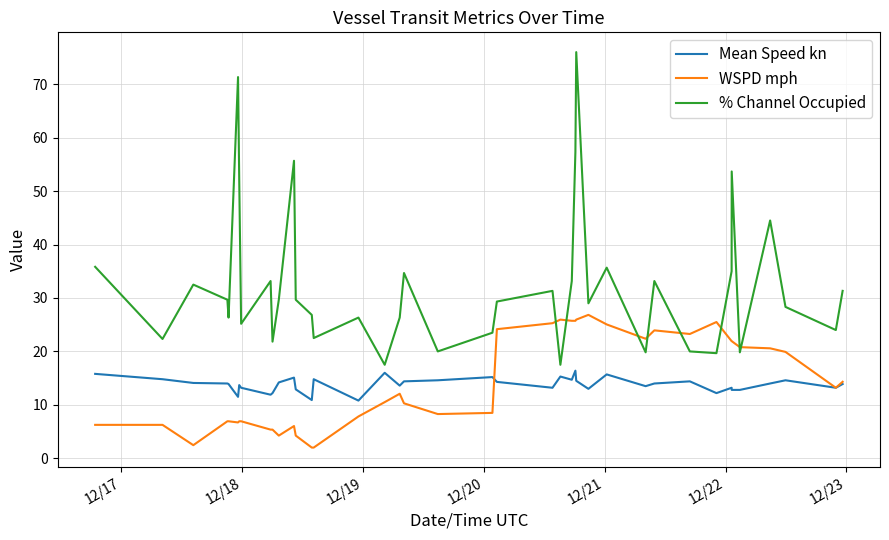

What is the smallest value displayed?

2.0